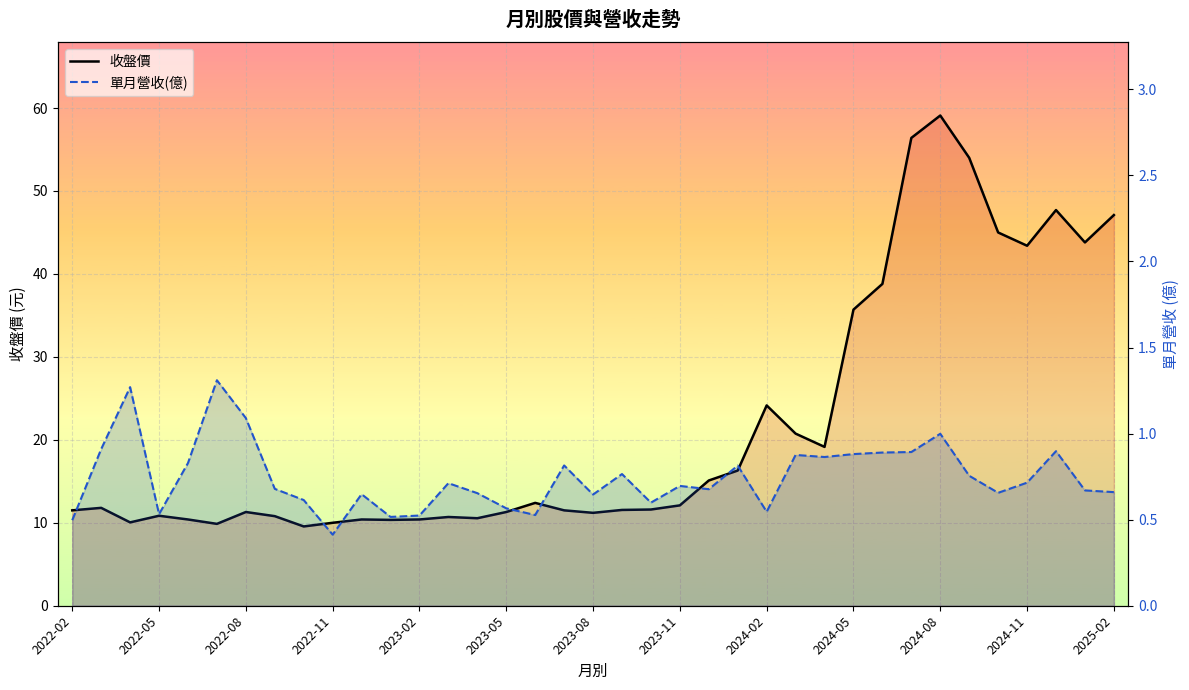

True or false: 單月營收(億) and 收盤價 cross at least once.

False